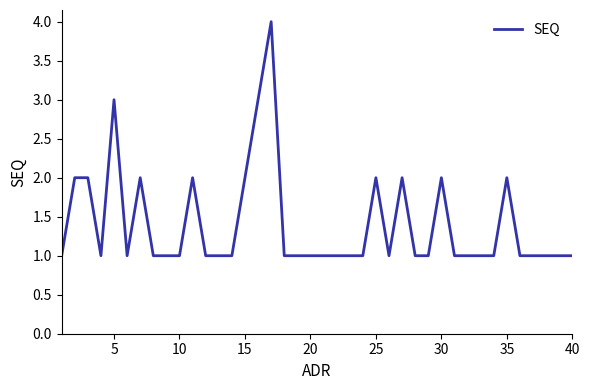

What is the difference between the maximum and minimum values?

3